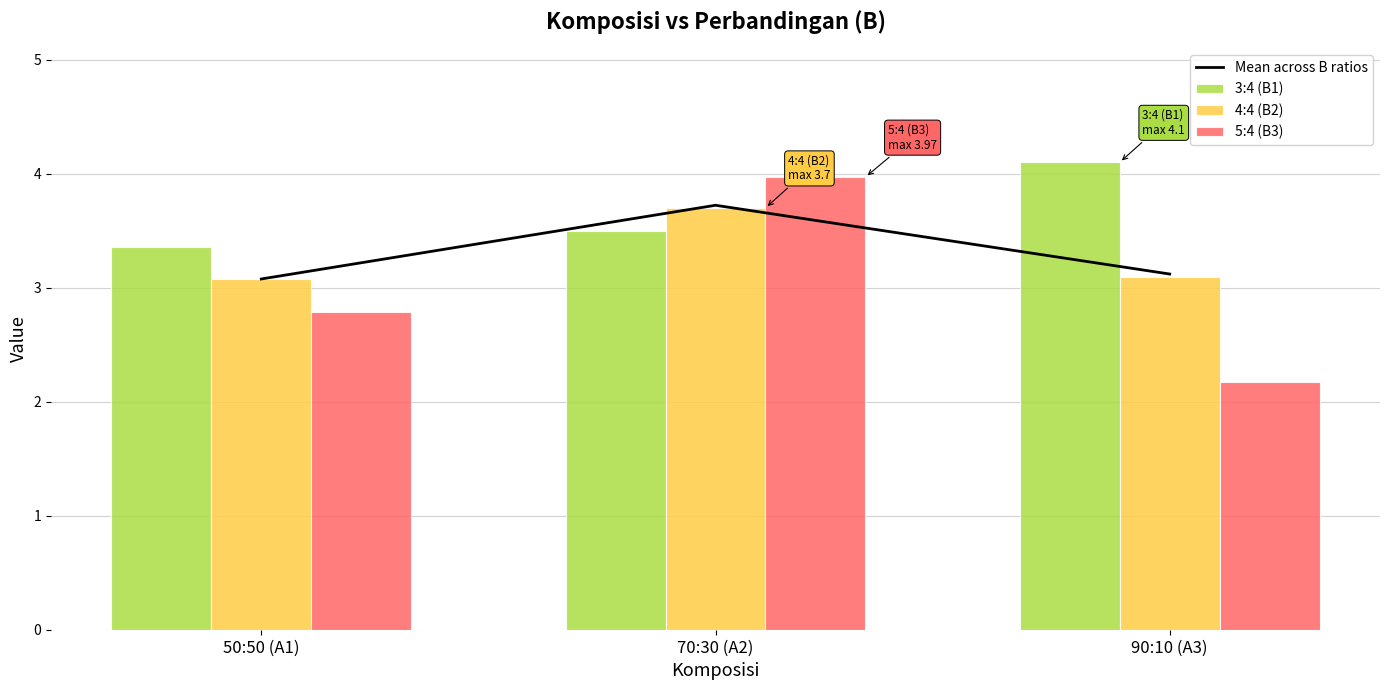

At how many categories does at least one series exceed 3?

3